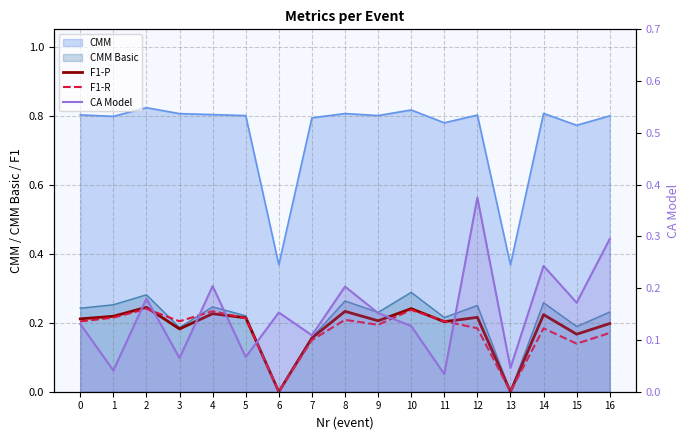

In F1-P, how many points are higher than both neighbors (excluding endpoints)?

6